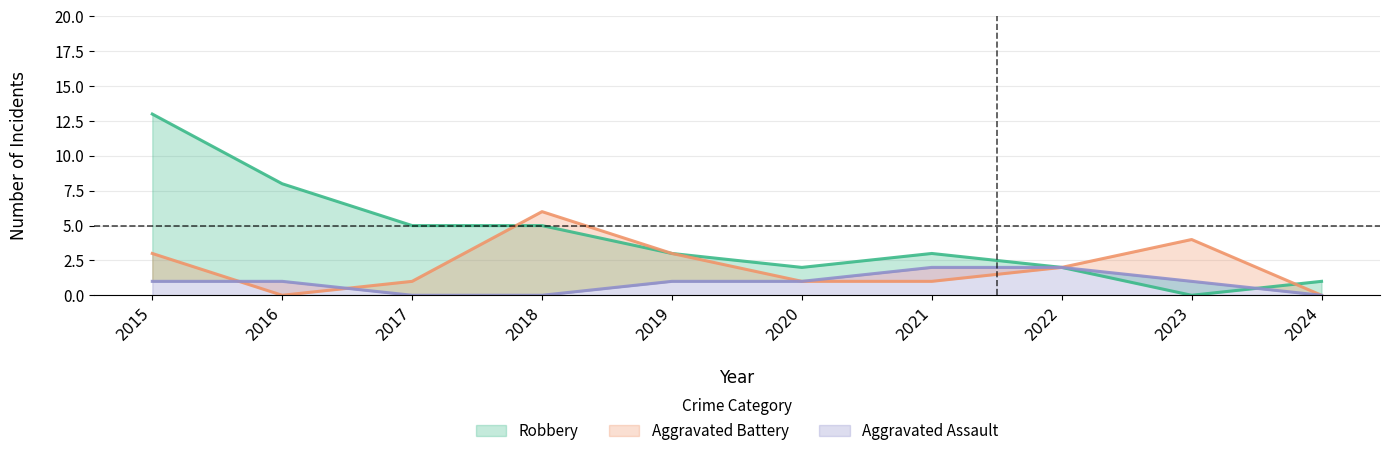

Reading left to right, transcribe all the data shown in this chart.

Aggravated Assault: 2015=1	2016=1	2017=0	2018=0	2019=1	2020=1	2021=2	2022=2	2023=1	2024=0
Aggravated Battery: 2015=3	2016=0	2017=1	2018=6	2019=3	2020=1	2021=1	2022=2	2023=4	2024=0
Robbery: 2015=13	2016=8	2017=5	2018=5	2019=3	2020=2	2021=3	2022=2	2023=0	2024=1